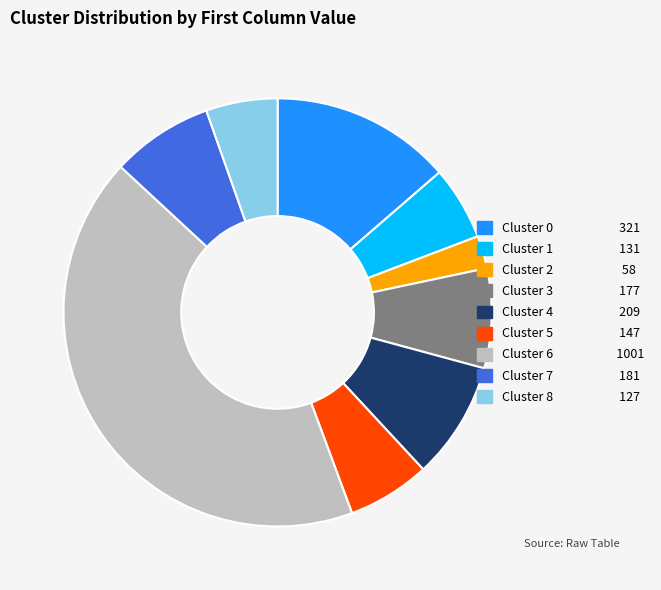

Is Cluster 7 the majority of the pie?

No